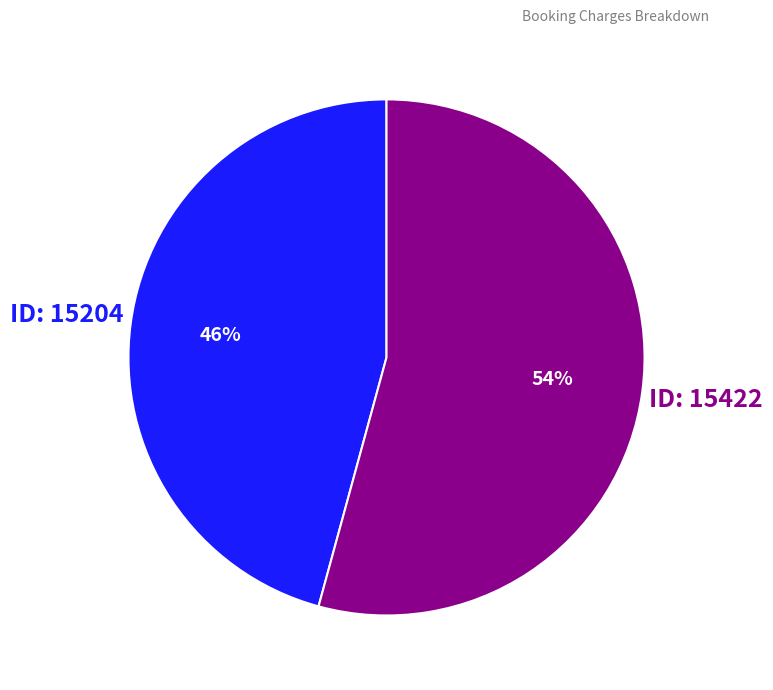

To the nearest percent, what is the difference between the largest and smallest slice percentages?

8%